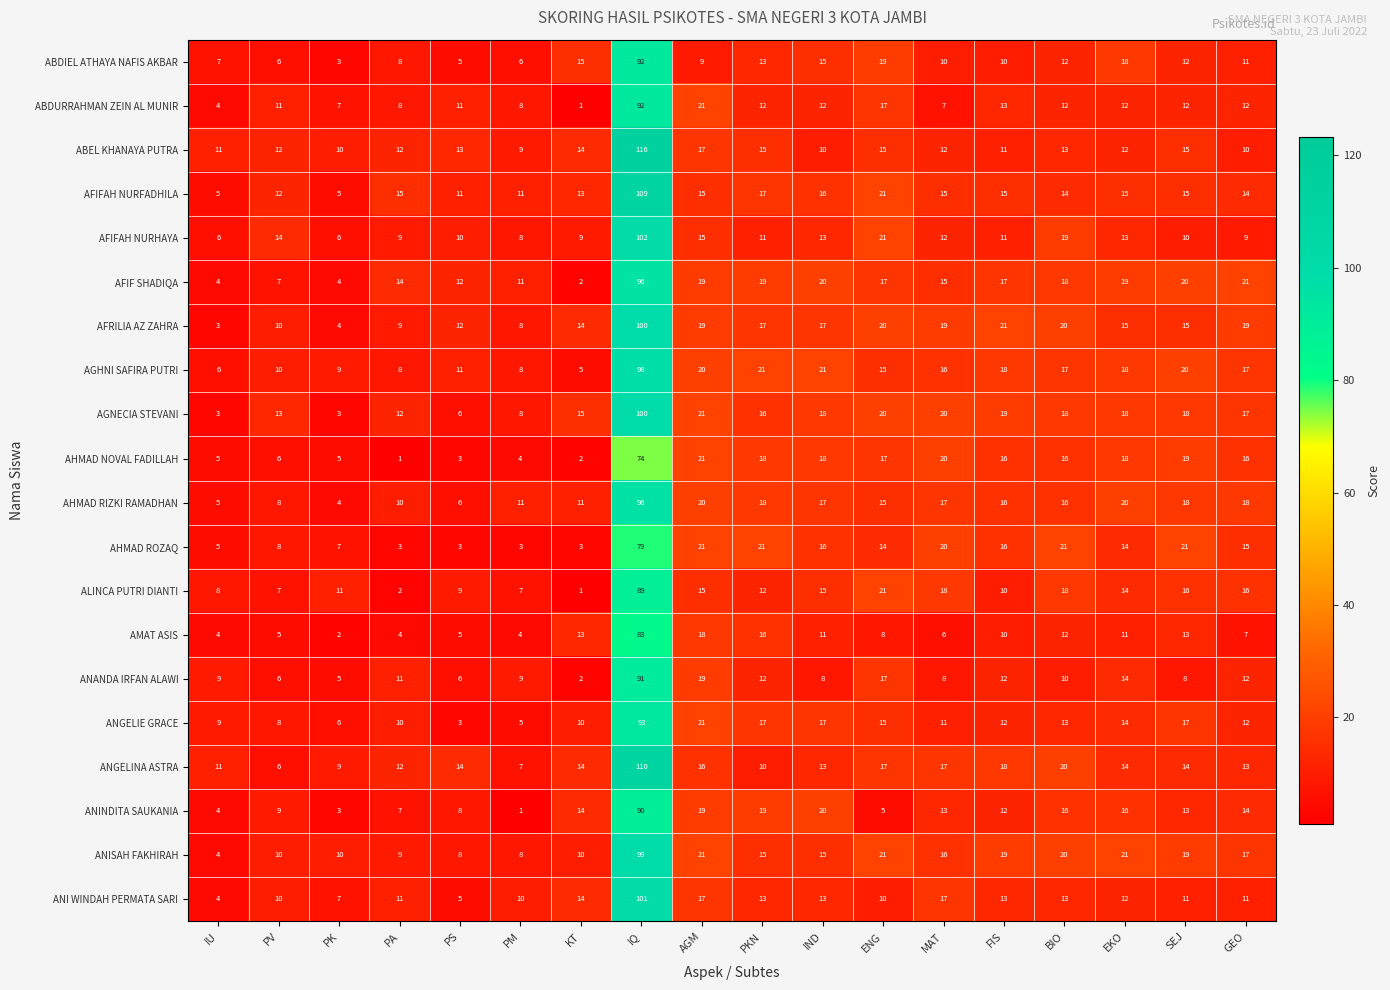

What is the difference between the second highest and second lowest values in the ANI WINDAH PERMATA SARI series?

12